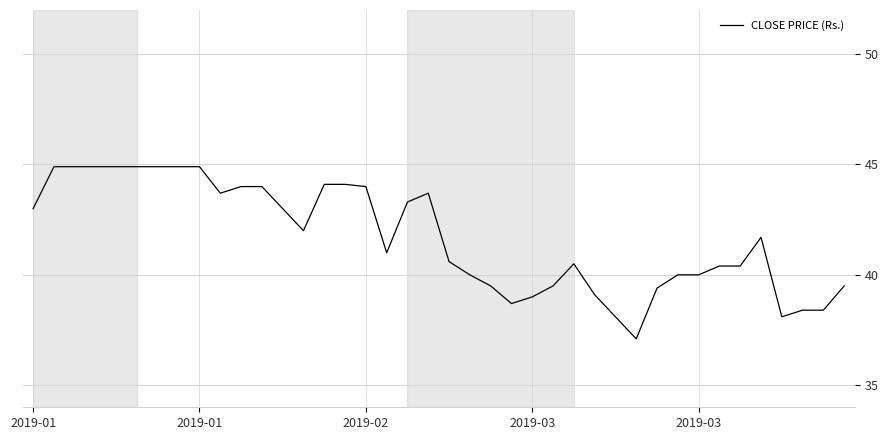

What is the maximum value shown in the chart?

44.9